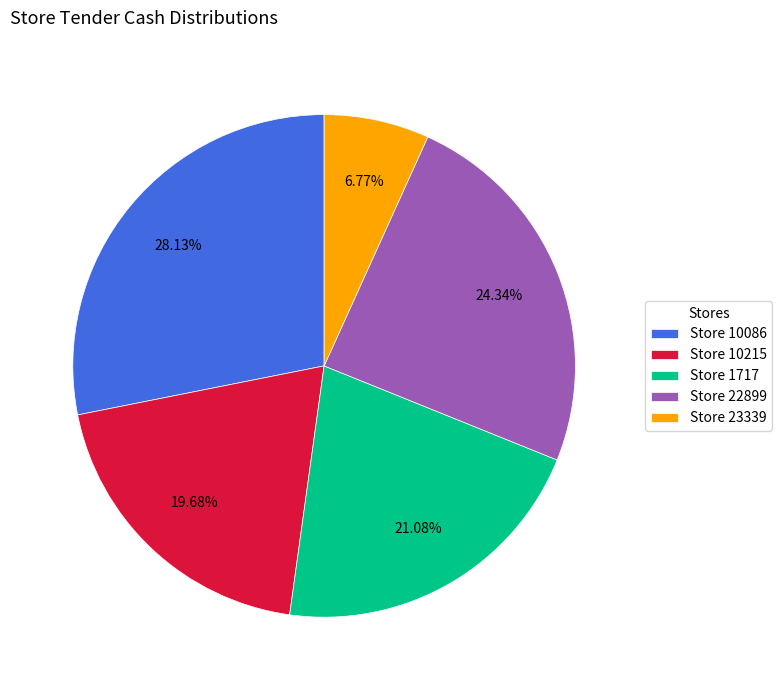

Which category has the biggest portion of the pie?

Store 10086